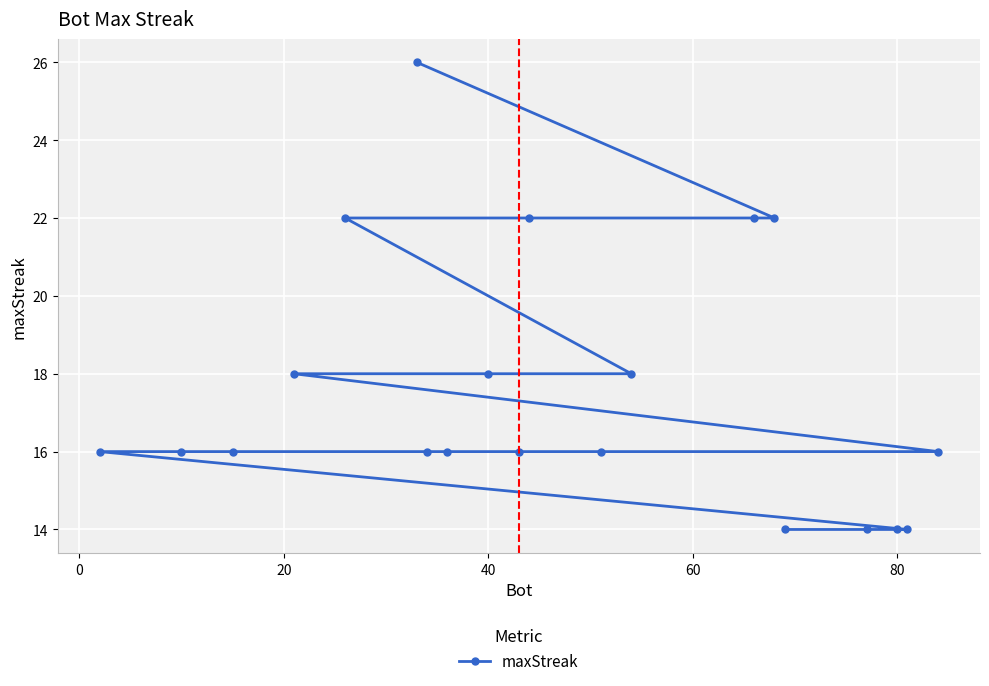

What is the smallest value displayed?

14